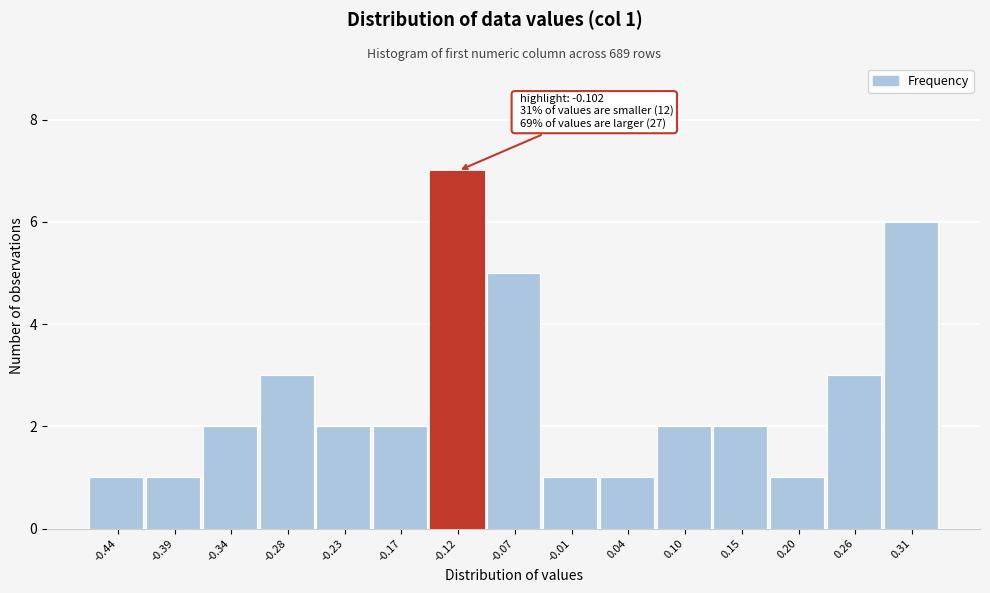

Reading left to right, what are all the values shown in this chart?

1	1	2	3	2	2	7	5	1	1	2	2	1	3	6